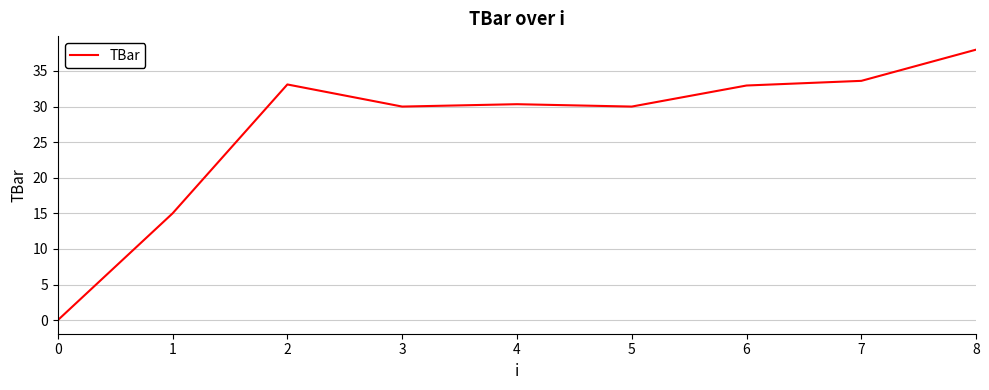

How many positive values are there?

8